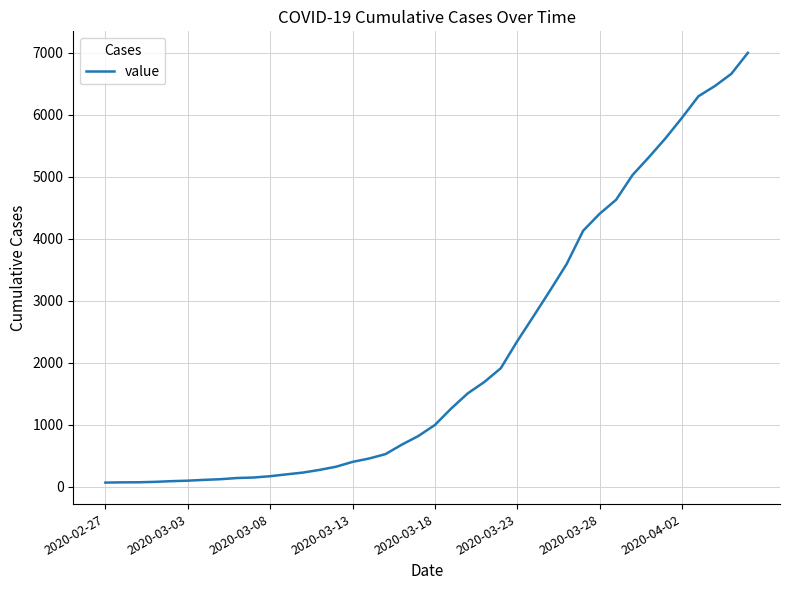

What is the maximum value shown in the chart?

6995